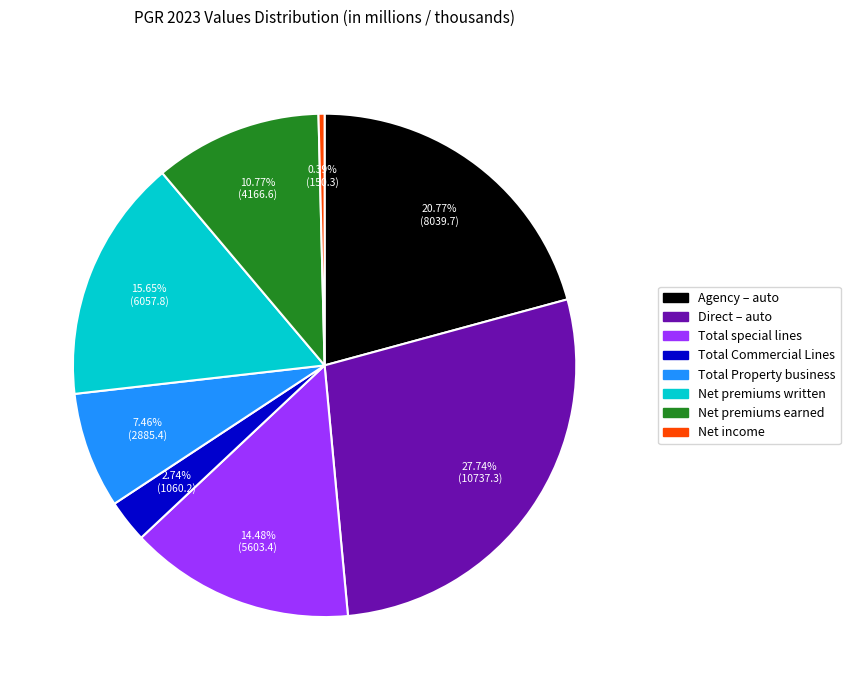

Does any single category account for the majority?

No